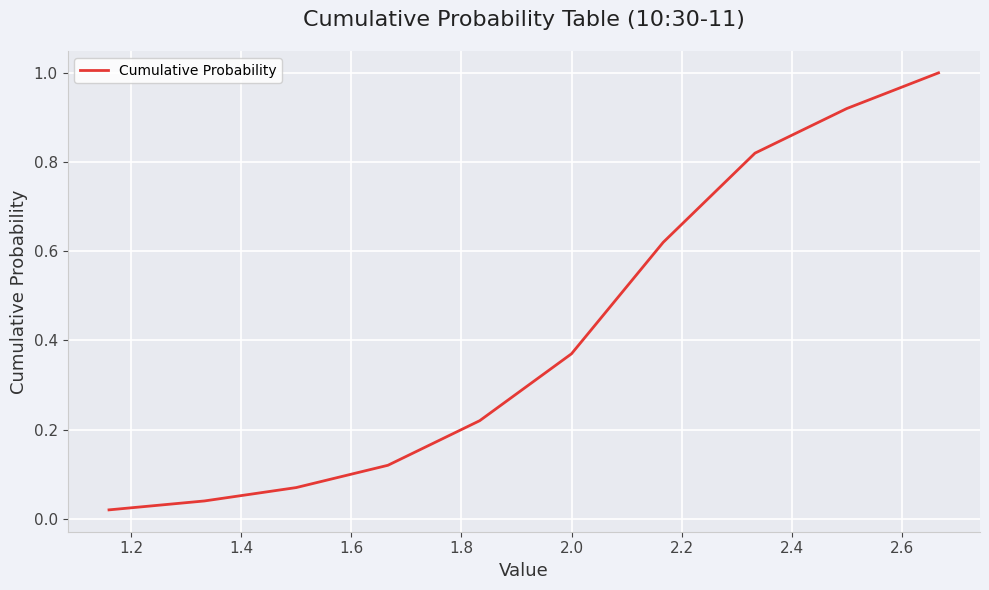

What is the maximum value shown in the chart?

1.0